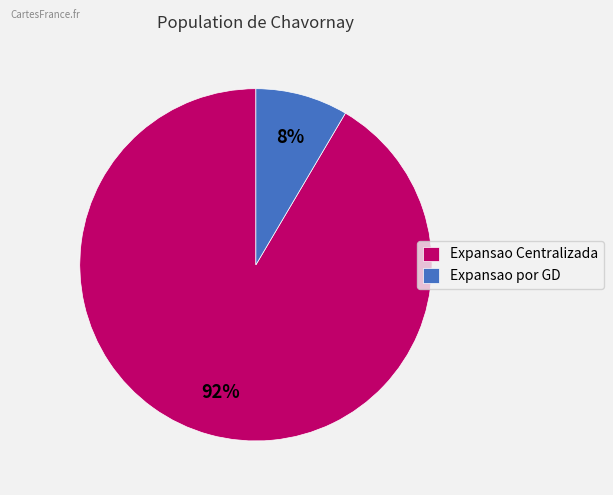

What percentage is the Expansao por GD slice, to the nearest percent?

8%